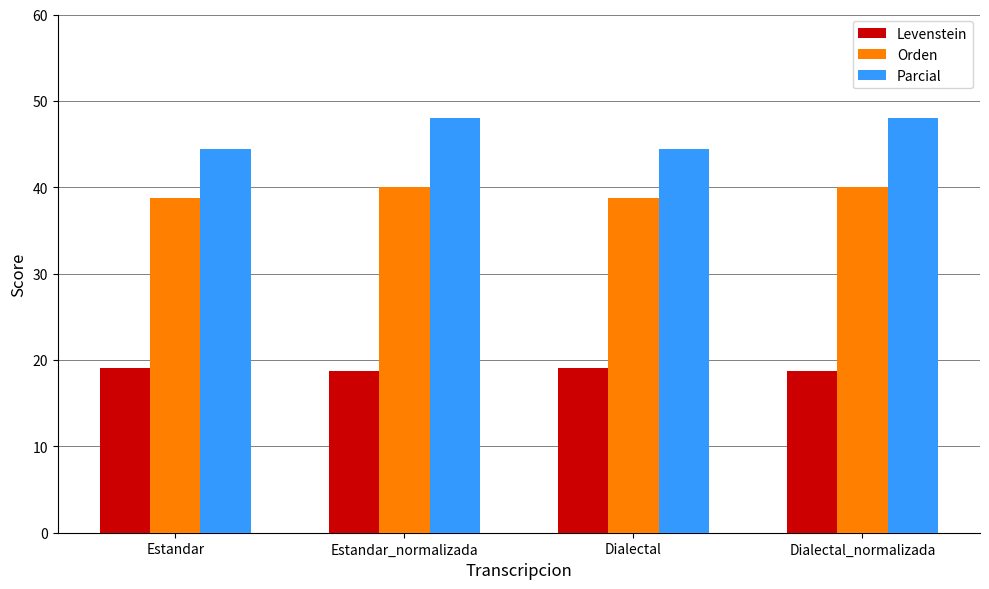

What is the maximum value shown in the chart?

48.0